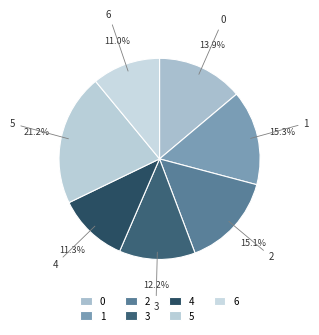

Combined, do 3 and 2 account for over 50%?

No